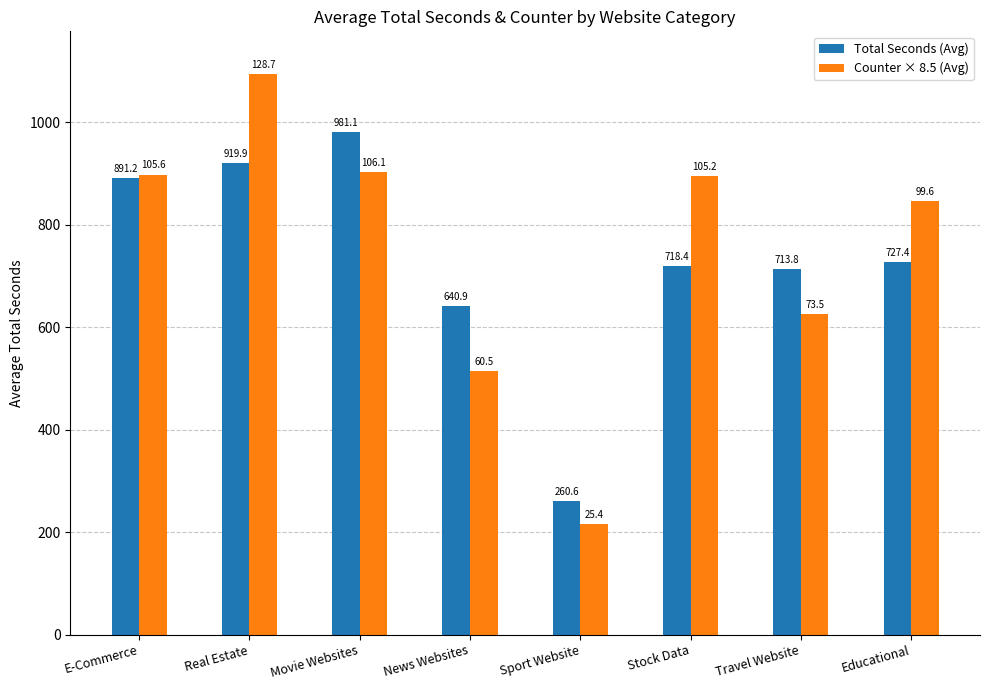

What is the average value of the Total Seconds (Avg) series?

731.7